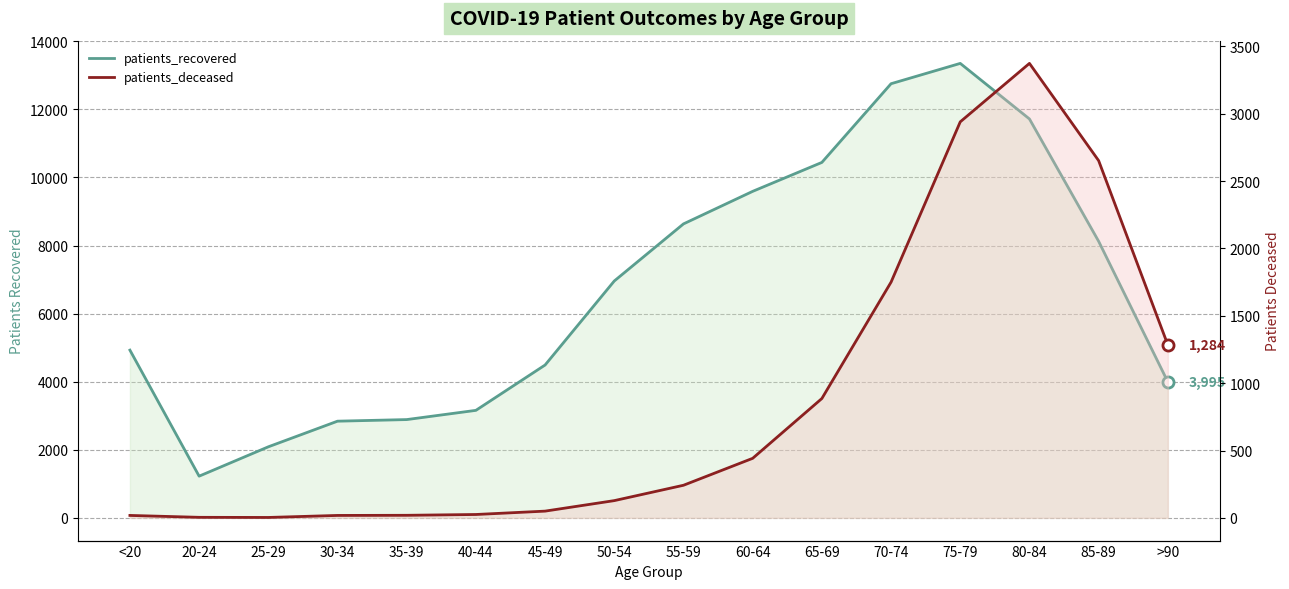

What is the sum of the patients_recovered values at 50-54 and 30-34?

9798